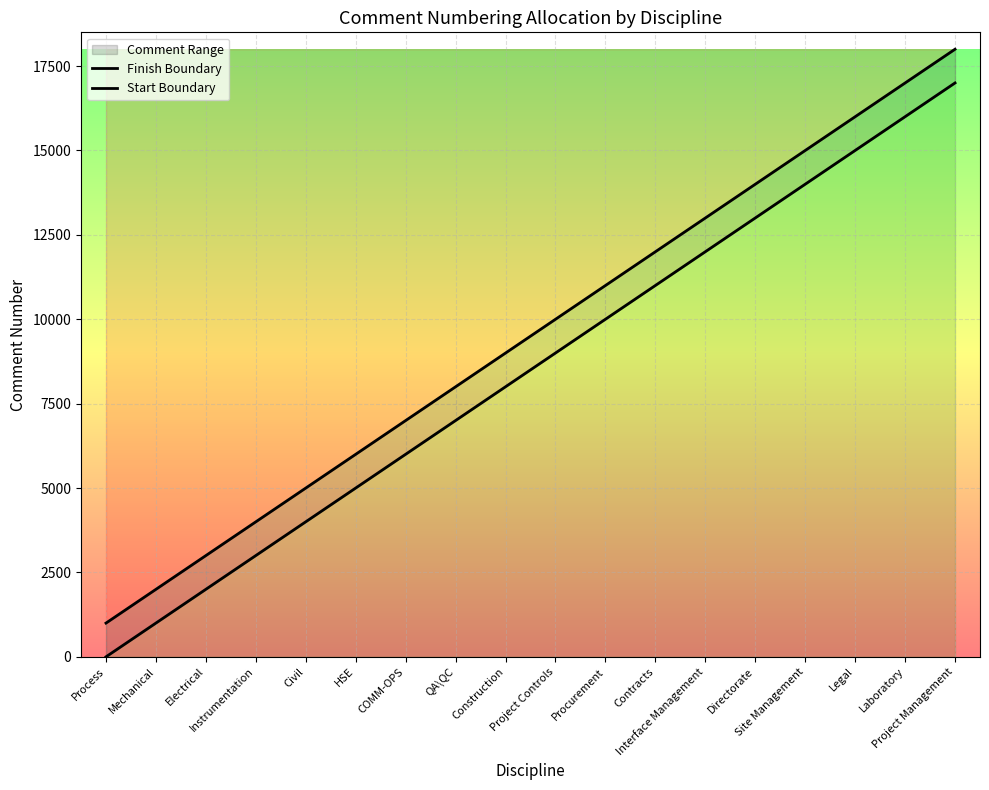

What is the label of the 18th point from the left?

Project Management